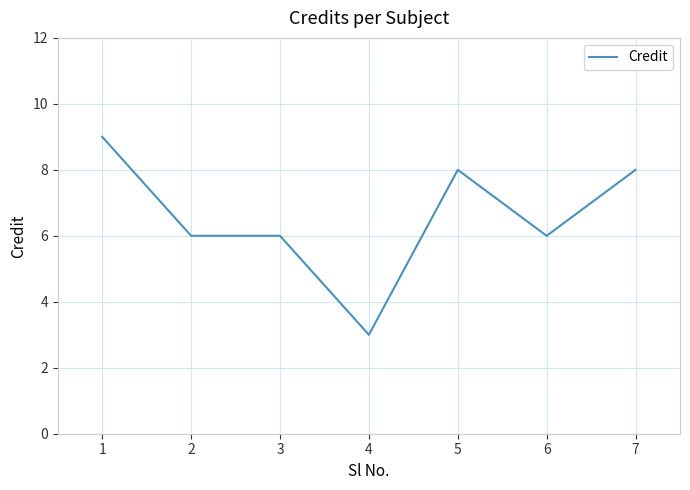

What is the maximum value shown in the chart?

9